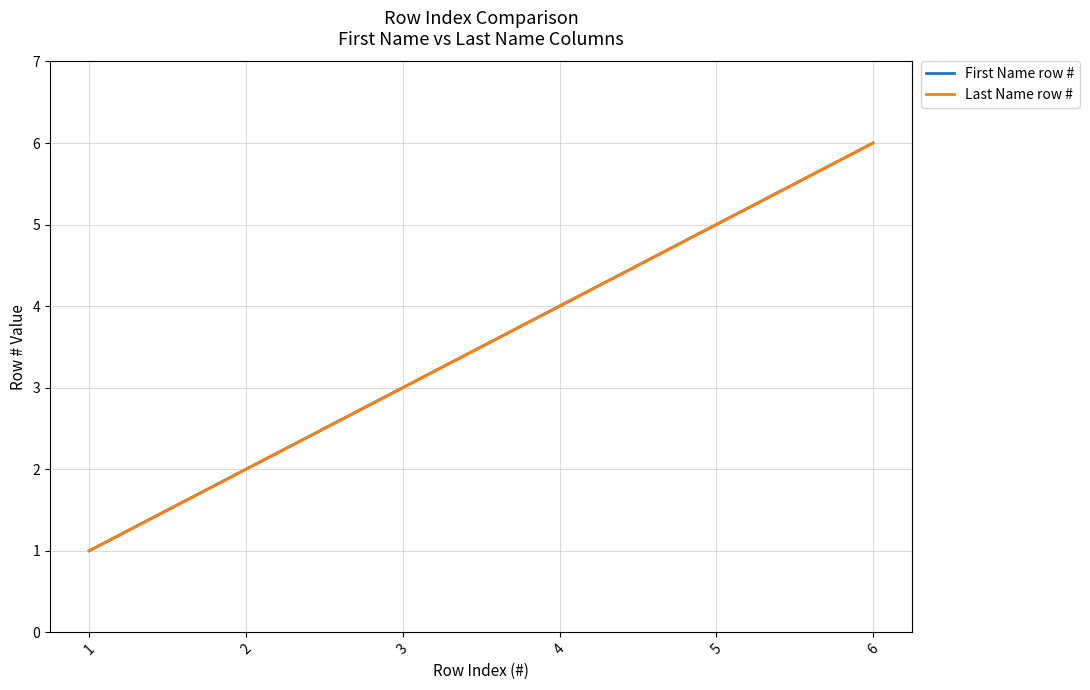

At 2, list the series in order from smallest to largest.

First Name row #, Last Name row #